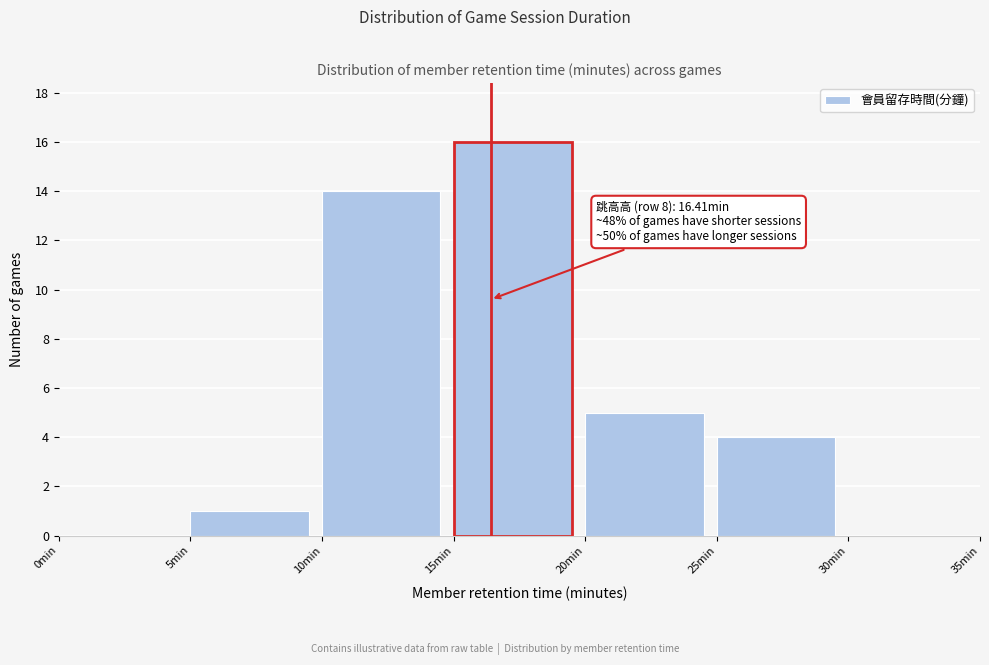

Which range on the x-axis has the tallest bar?

15 to 20